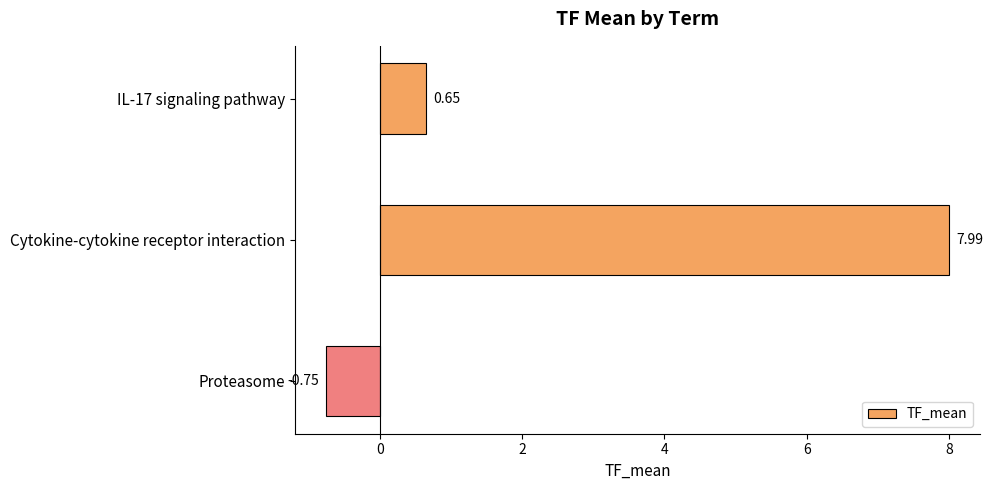

Rank the categories by value from highest to lowest.

Cytokine-cytokine receptor interaction, IL-17 signaling pathway, Proteasome